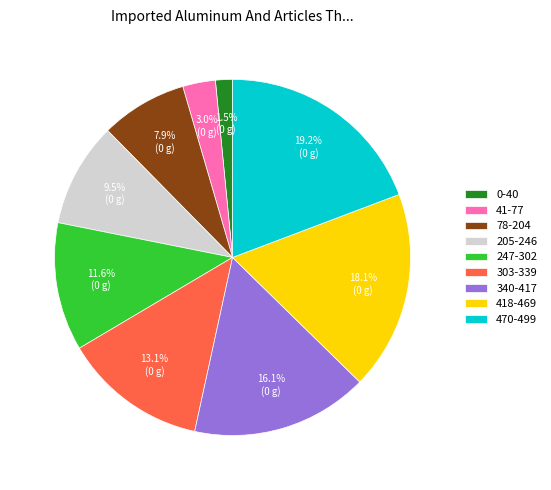

The 41-77 slice represents 3% of the pie. True or false?

True